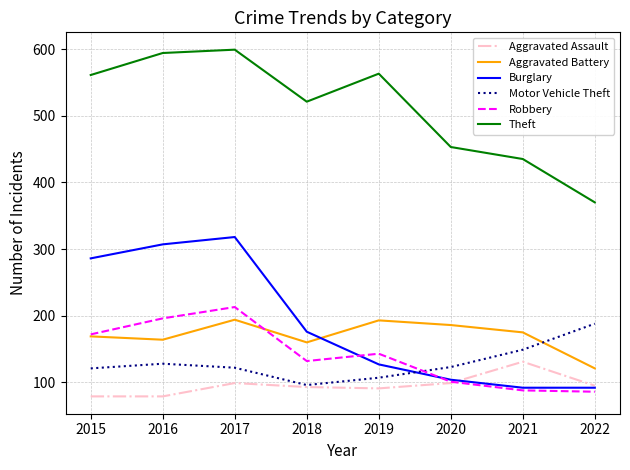

At which category is the sum across all series the highest?

2017